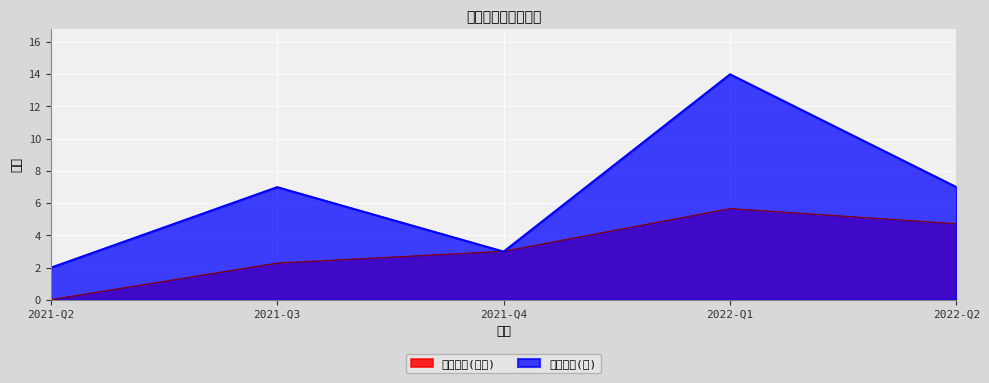

Which label corresponds to the smallest value in the chart?

2021-Q2